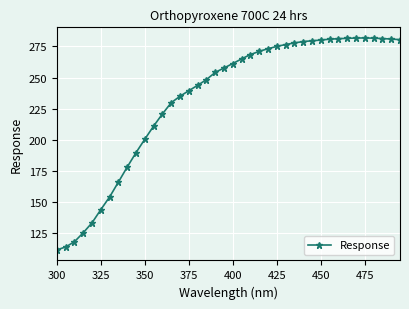

Does the chart display data point markers on the line(s)?

Yes